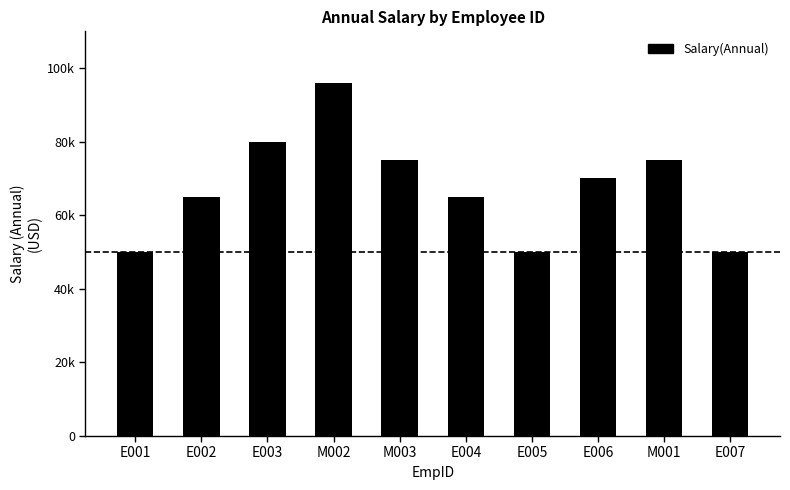

Where is the data nearest to the value 73000?

M003